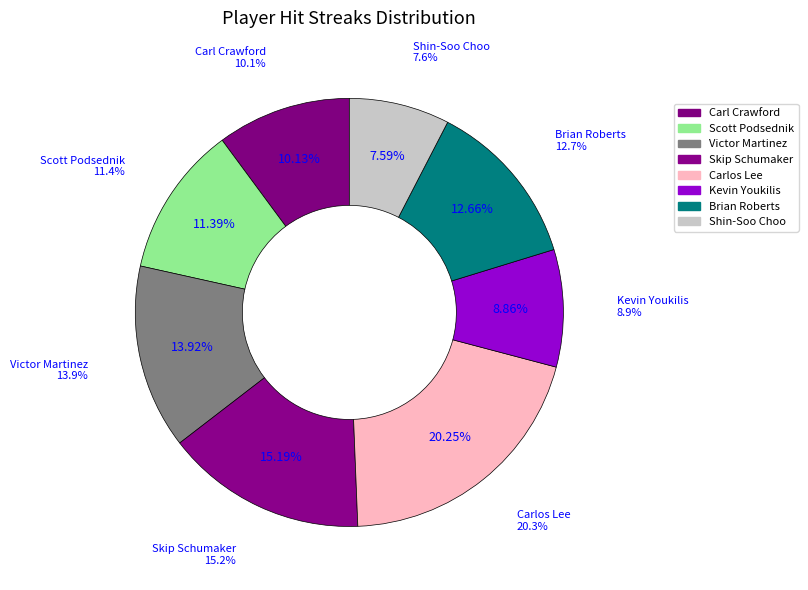

What is the ratio of the value at Shin-Soo Choo to the value at Scott Podsednik?

0.7